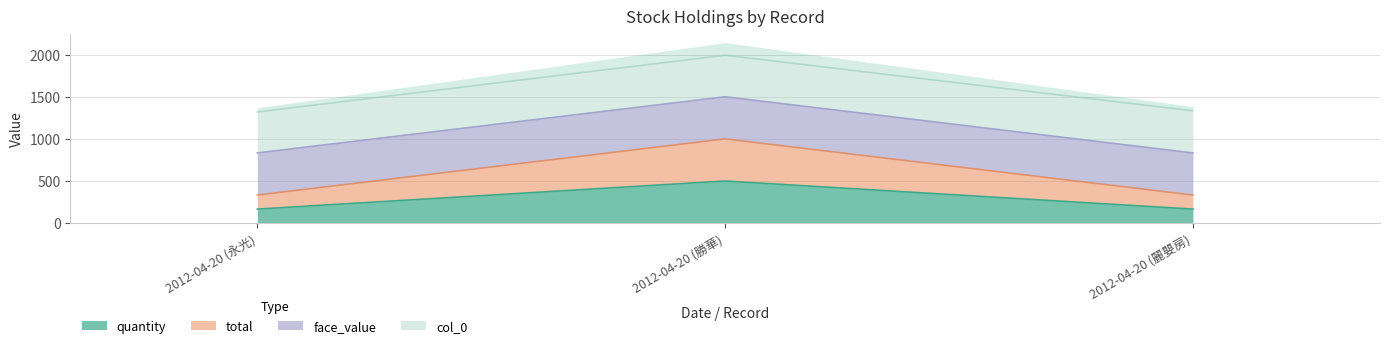

Is it true that quantity equals 500.0 at 2012-04-20 (勝華)?

True